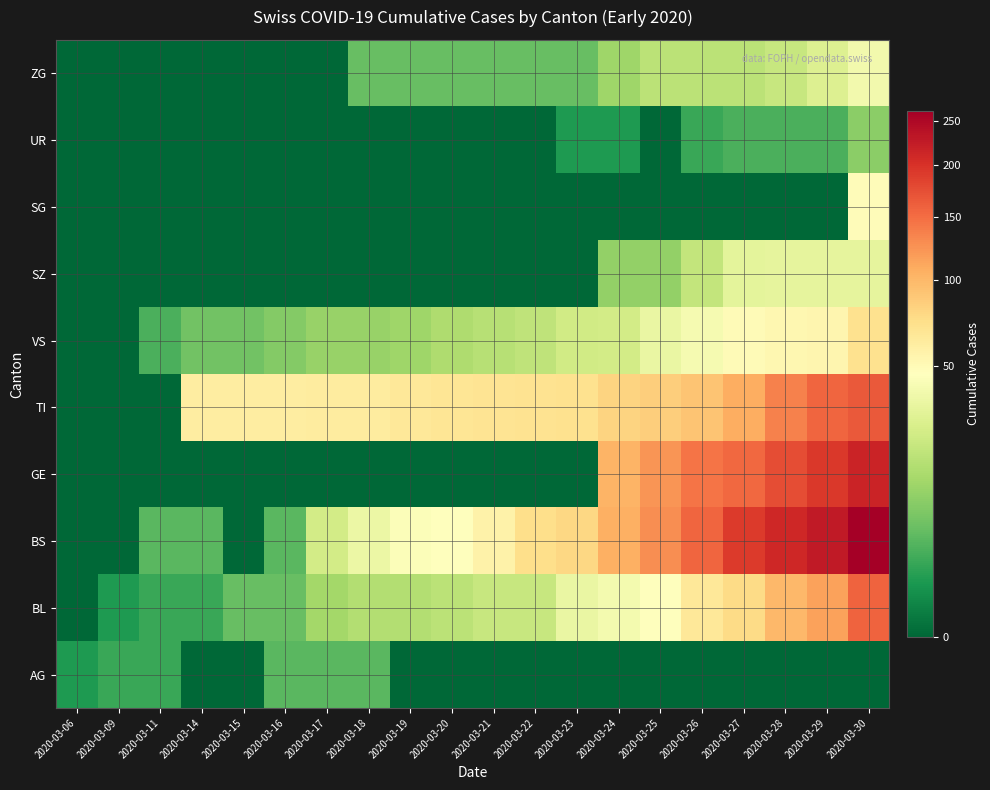

Reading left to right, what are all the values shown in this chart?

AG: 2020-03-06=1	2020-03-09=2	2020-03-11=2	2020-03-14=0	2020-03-15=0	2020-03-16=4	2020-03-17=4	2020-03-18=4	2020-03-19=0	2020-03-20=0	2020-03-21=0	2020-03-22=0	2020-03-23=0	2020-03-24=0	2020-03-25=0	2020-03-26=0	2020-03-27=0	2020-03-28=0	2020-03-29=0	2020-03-30=0
BL: 2020-03-06=0	2020-03-09=1	2020-03-11=2	2020-03-14=2	2020-03-15=5	2020-03-16=5	2020-03-17=13	2020-03-18=16	2020-03-19=16	2020-03-20=18	2020-03-21=21	2020-03-22=21	2020-03-23=35	2020-03-24=40	2020-03-25=46	2020-03-26=65	2020-03-27=76	2020-03-28=100	2020-03-29=115	2020-03-30=158
BS: 2020-03-06=0	2020-03-09=0	2020-03-11=4	2020-03-14=4	2020-03-15=0	2020-03-16=4	2020-03-17=25	2020-03-18=36	2020-03-19=44	2020-03-20=46	2020-03-21=57	2020-03-22=73	2020-03-23=78	2020-03-24=105	2020-03-25=128	2020-03-26=155	2020-03-27=191	2020-03-28=211	2020-03-29=228	2020-03-30=263
GE: 2020-03-06=0	2020-03-09=0	2020-03-11=0	2020-03-14=0	2020-03-15=0	2020-03-16=0	2020-03-17=0	2020-03-18=0	2020-03-19=0	2020-03-20=0	2020-03-21=0	2020-03-22=0	2020-03-23=0	2020-03-24=103	2020-03-25=122	2020-03-26=144	2020-03-27=153	2020-03-28=175	2020-03-29=193	2020-03-30=216
TI: 2020-03-06=0	2020-03-09=0	2020-03-11=0	2020-03-14=61	2020-03-15=61	2020-03-16=61	2020-03-17=62	2020-03-18=62	2020-03-19=65	2020-03-20=67	2020-03-21=68	2020-03-22=70	2020-03-23=71	2020-03-24=80	2020-03-25=85	2020-03-26=91	2020-03-27=107	2020-03-28=136	2020-03-29=155	2020-03-30=165
VS: 2020-03-06=0	2020-03-09=0	2020-03-11=3	2020-03-14=6	2020-03-15=6	2020-03-16=8	2020-03-17=11	2020-03-18=11	2020-03-19=12	2020-03-20=15	2020-03-21=17	2020-03-22=19	2020-03-23=24	2020-03-24=25	2020-03-25=35	2020-03-26=41	2020-03-27=50	2020-03-28=53	2020-03-29=54	2020-03-30=71
SZ: 2020-03-06=0	2020-03-09=0	2020-03-11=0	2020-03-14=0	2020-03-15=0	2020-03-16=0	2020-03-17=0	2020-03-18=0	2020-03-19=0	2020-03-20=0	2020-03-21=0	2020-03-22=0	2020-03-23=0	2020-03-24=10	2020-03-25=10	2020-03-26=20	2020-03-27=32	2020-03-28=33	2020-03-29=33	2020-03-30=33
SG: 2020-03-06=0	2020-03-09=0	2020-03-11=0	2020-03-14=0	2020-03-15=0	2020-03-16=0	2020-03-17=0	2020-03-18=0	2020-03-19=0	2020-03-20=0	2020-03-21=0	2020-03-22=0	2020-03-23=0	2020-03-24=0	2020-03-25=0	2020-03-26=0	2020-03-27=0	2020-03-28=0	2020-03-29=0	2020-03-30=49
UR: 2020-03-06=0	2020-03-09=0	2020-03-11=0	2020-03-14=0	2020-03-15=0	2020-03-16=0	2020-03-17=0	2020-03-18=0	2020-03-19=0	2020-03-20=0	2020-03-21=0	2020-03-22=0	2020-03-23=1	2020-03-24=1	2020-03-25=0	2020-03-26=2	2020-03-27=3	2020-03-28=3	2020-03-29=3	2020-03-30=9
ZG: 2020-03-06=0	2020-03-09=0	2020-03-11=0	2020-03-14=0	2020-03-15=0	2020-03-16=0	2020-03-17=0	2020-03-18=5	2020-03-19=5	2020-03-20=5	2020-03-21=5	2020-03-22=5	2020-03-23=5	2020-03-24=12	2020-03-25=18	2020-03-26=18	2020-03-27=18	2020-03-28=21	2020-03-29=29	2020-03-30=39